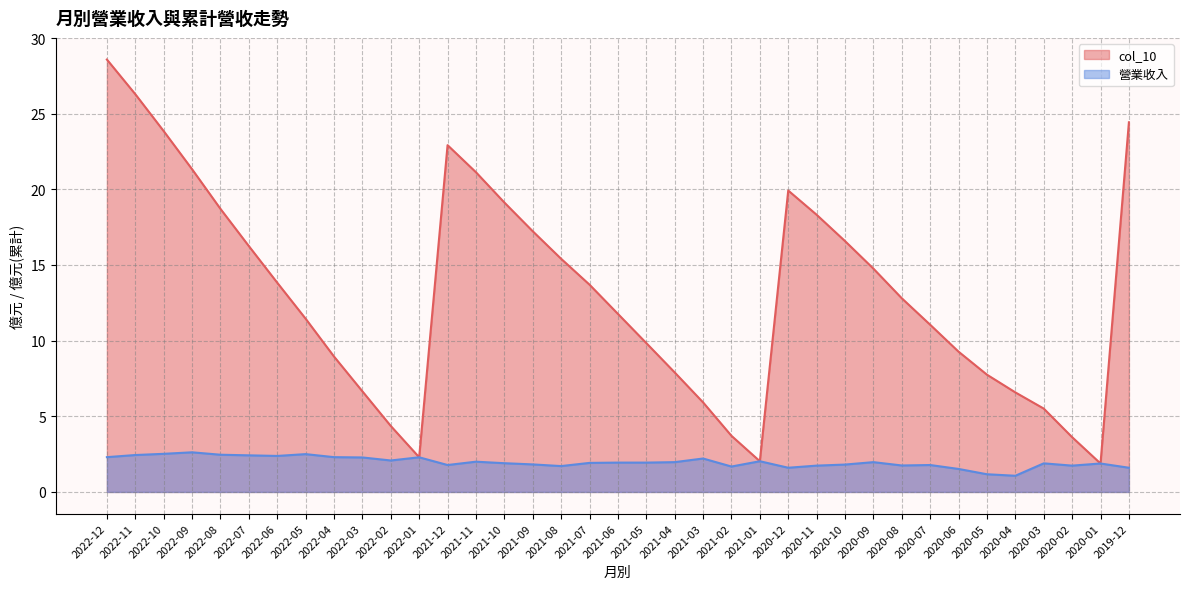

Is the value of col_10 at 2022-06 greater than the value of 營業收入 at 2021-10?

Yes